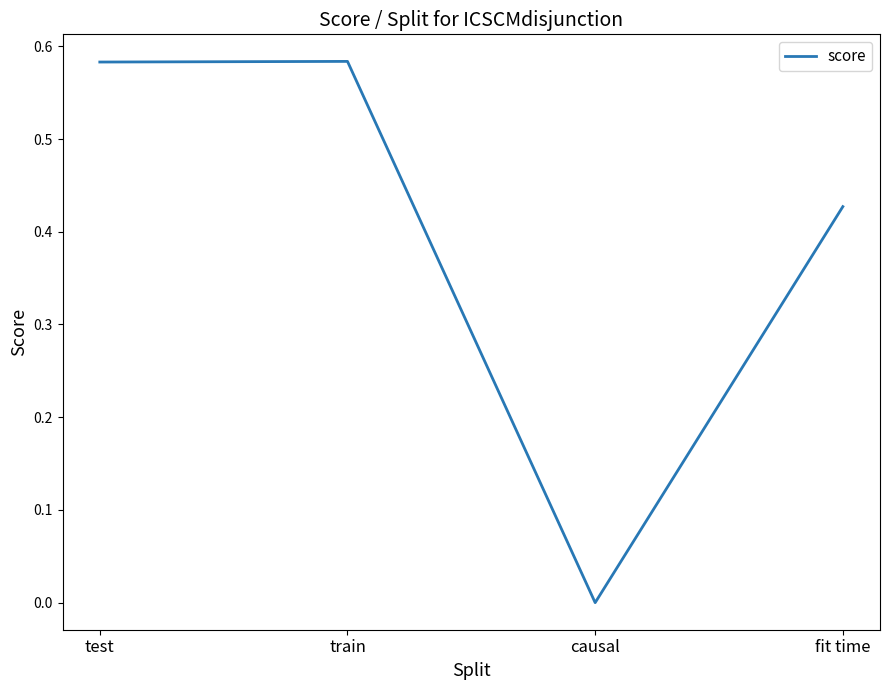

True or false: the data shows 0.0 at causal.

True